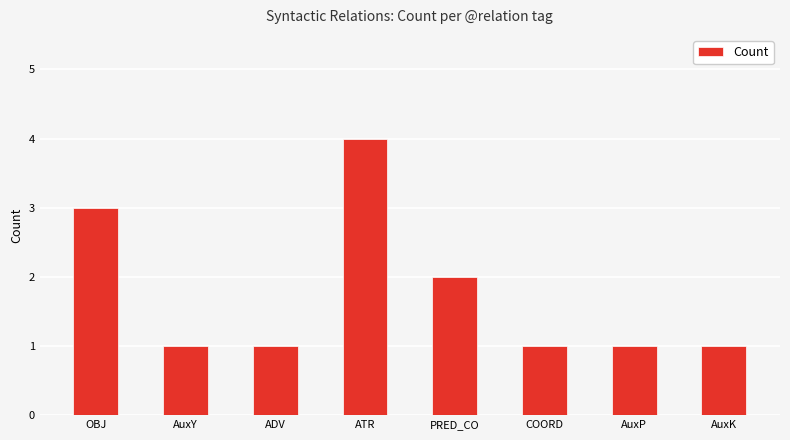

Approximately how many times larger is the value at PRED_CO compared to OBJ?

0.7